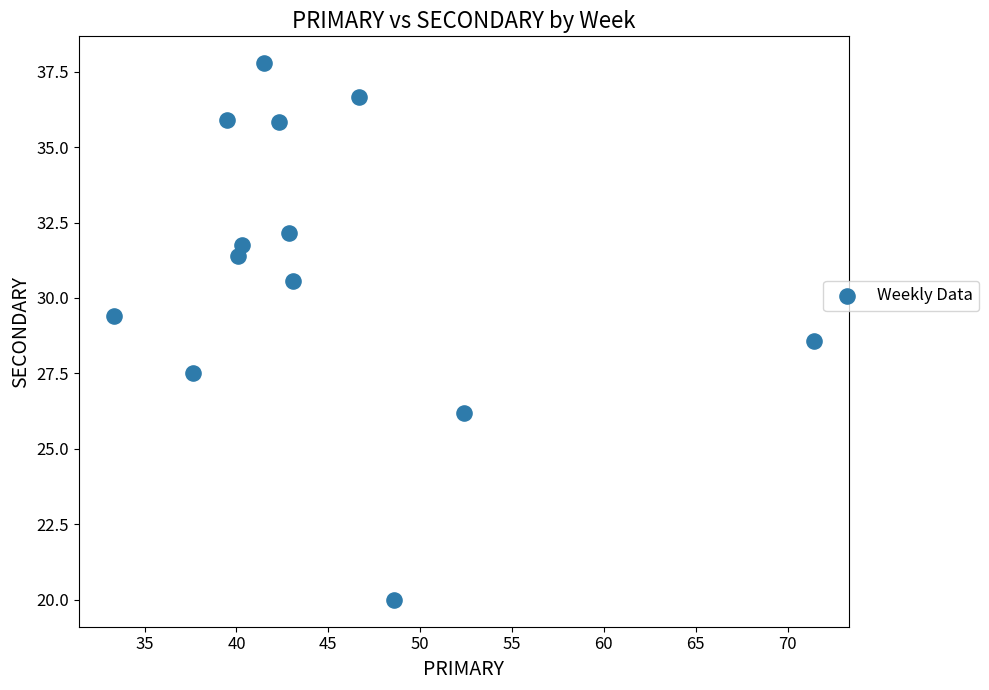

What is the range of X values (max minus min)?

38.1